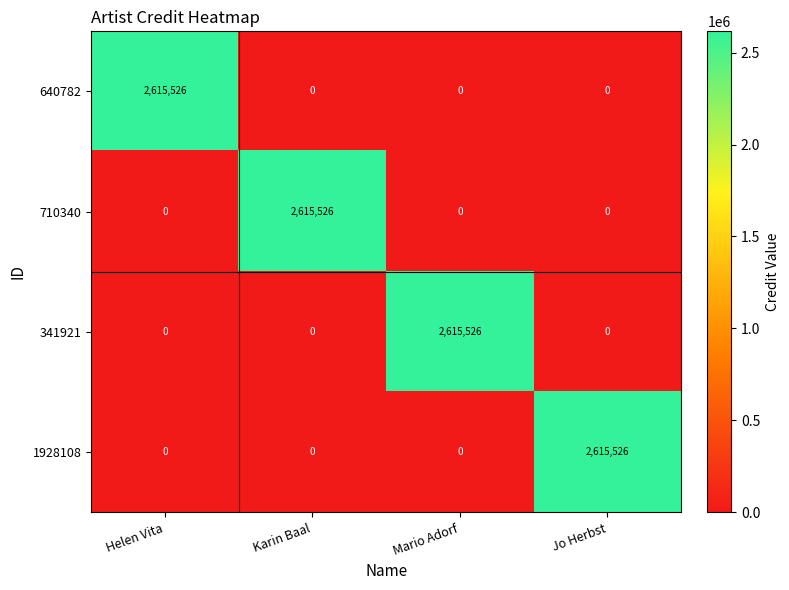

What is the highest value of the 710340 series?

2615526